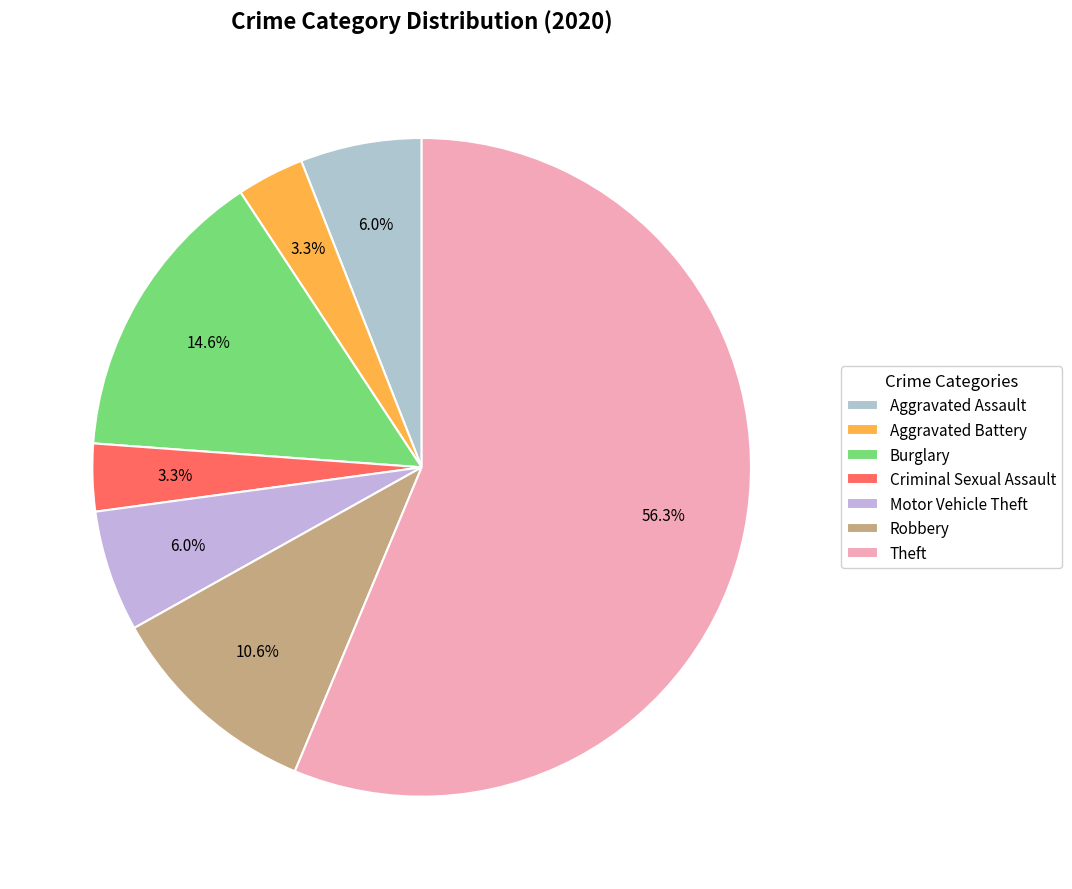

Between Aggravated Assault and Aggravated Battery, which is larger?

Aggravated Assault